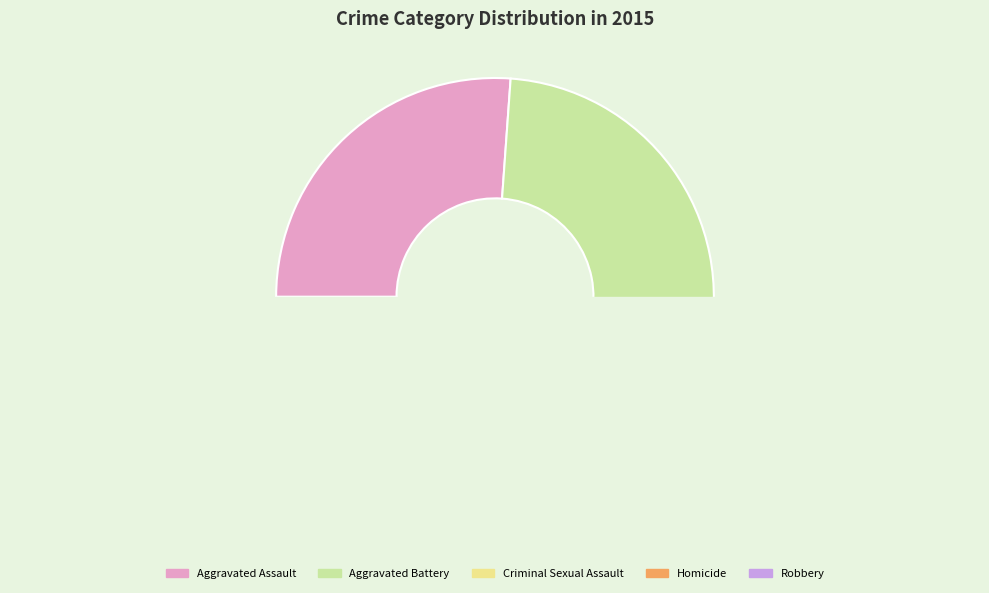

To the nearest percent, what is the average slice percentage?

20%